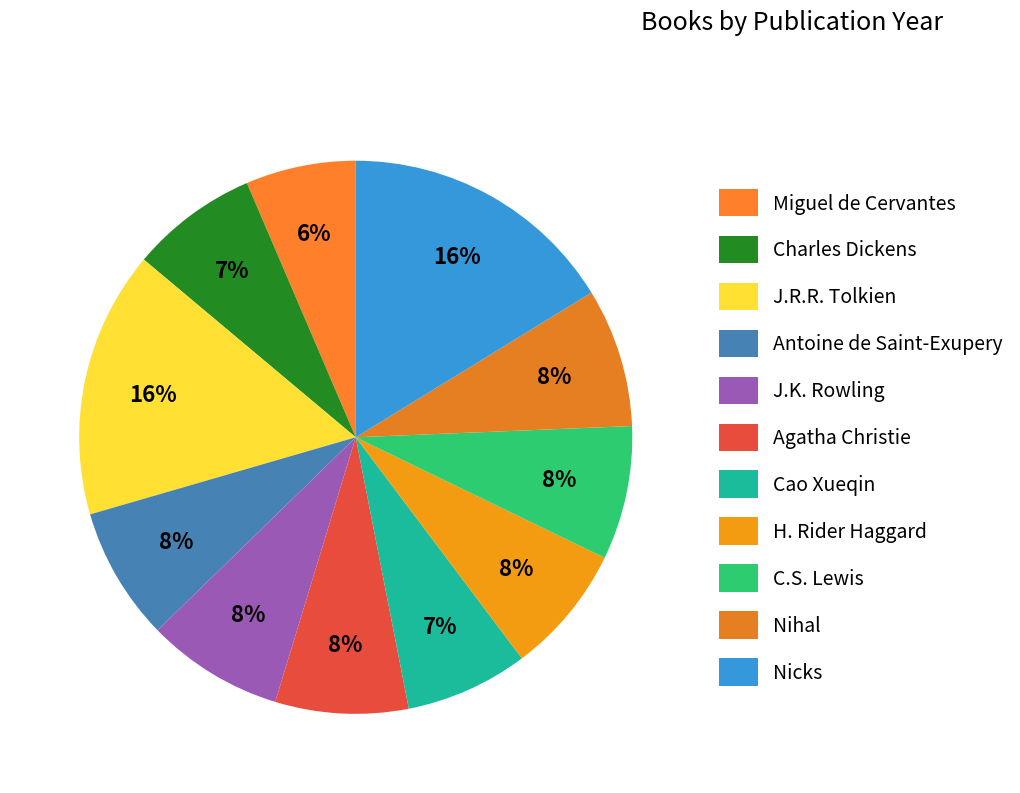

How many segments does this pie chart have?

11